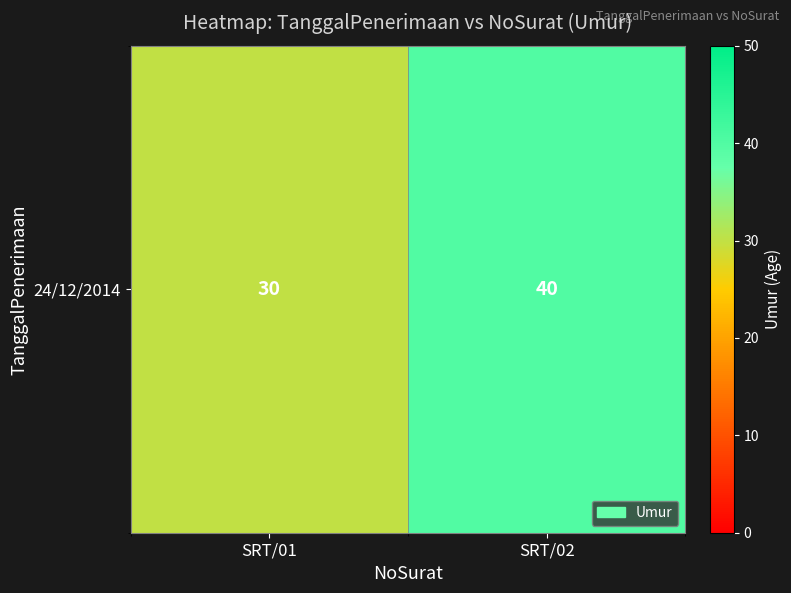

Which category has the highest value across all series?

SRT/02